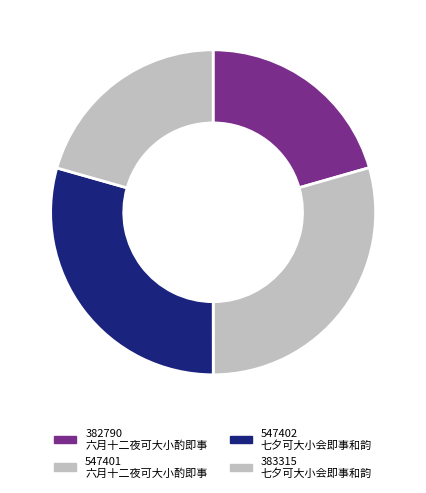

How many segments does this pie chart have?

4